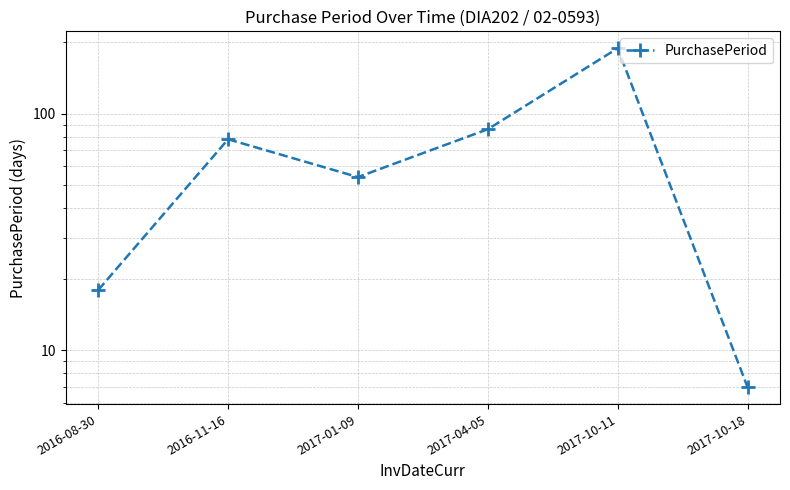

How many points are higher than both their immediate neighbors (excluding endpoints)?

2